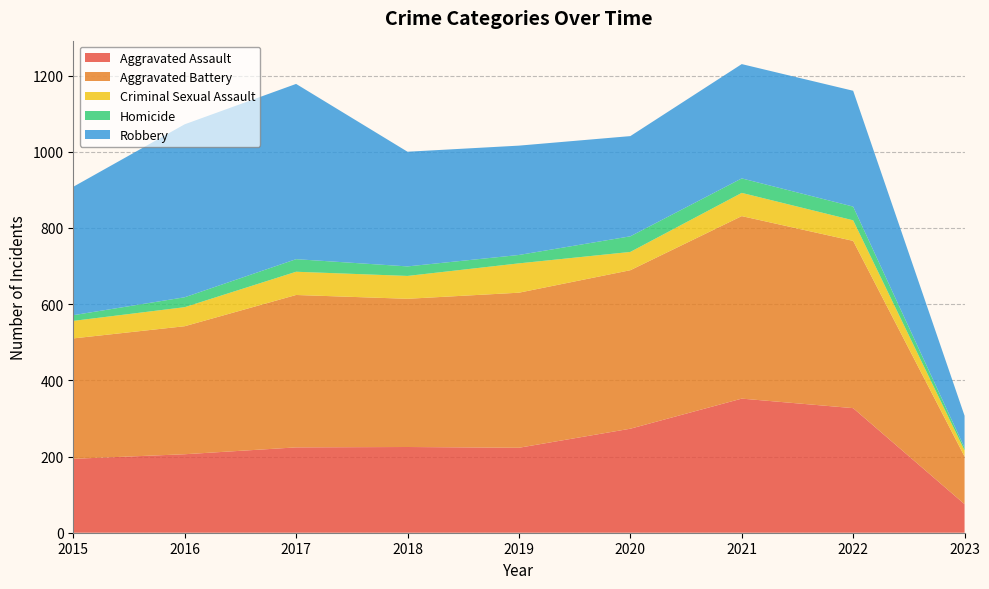

Reading right to left, transcribe all the data shown in this chart.

Aggravated Assault: 2023=75	2022=327	2021=352	2020=273	2019=223	2018=225	2017=224	2016=206	2015=194
Aggravated Battery: 2023=125	2022=439	2021=479	2020=416	2019=407	2018=389	2017=400	2016=336	2015=316
Criminal Sexual Assault: 2023=16	2022=54	2021=61	2020=48	2019=77	2018=60	2017=61	2016=50	2015=46
Homicide: 2023=7	2022=36	2021=38	2020=41	2019=22	2018=25	2017=33	2016=26	2015=15
Robbery: 2023=84	2022=304	2021=300	2020=263	2019=287	2018=301	2017=460	2016=454	2015=337